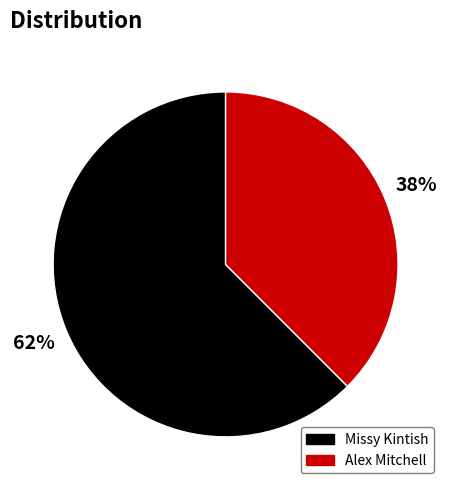

How many slices are in this pie chart?

2